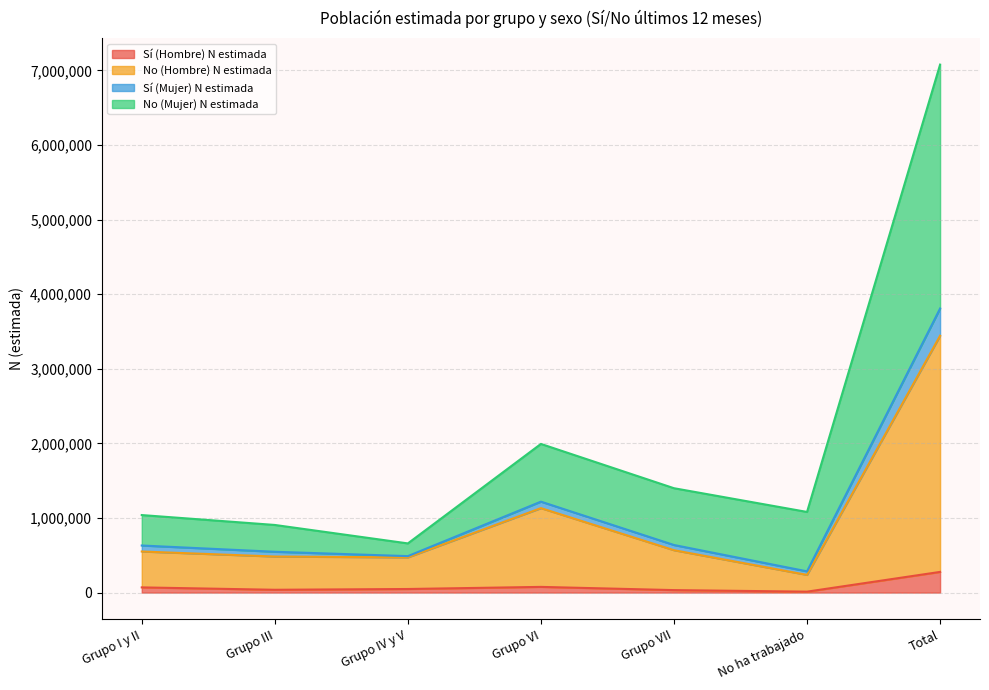

What position from the right is Grupo IV y V?

5